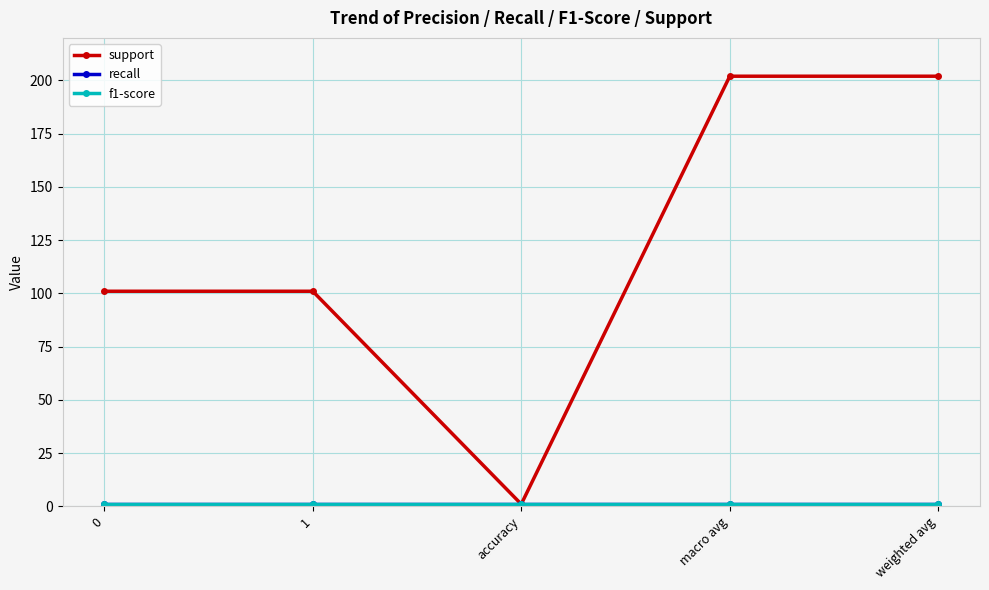

Rank the series by their maximum value, from lowest to highest.

recall, f1-score, support